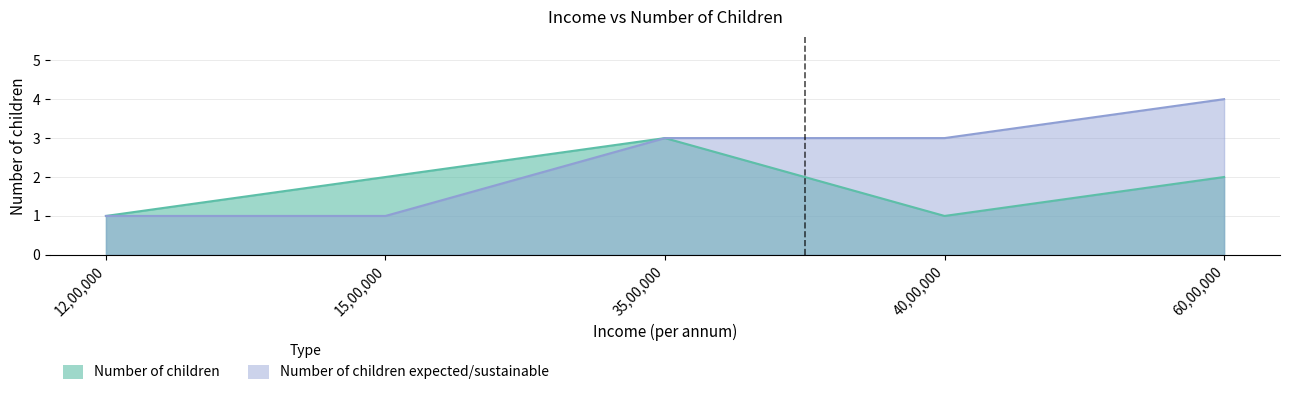

Reading left to right, list all the values displayed in this chart.

Number of children: 12,00,000=1	15,00,000=2	35,00,000=3	40,00,000=1	60,00,000=2
Number of children expected/sustainable: 12,00,000=1	15,00,000=1	35,00,000=3	40,00,000=3	60,00,000=4